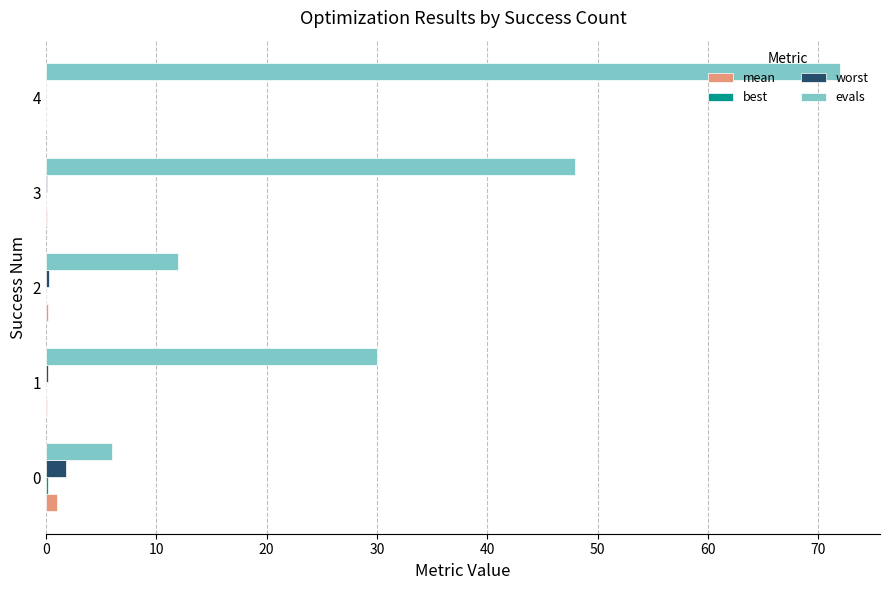

At which category is the sum across all series the highest?

4